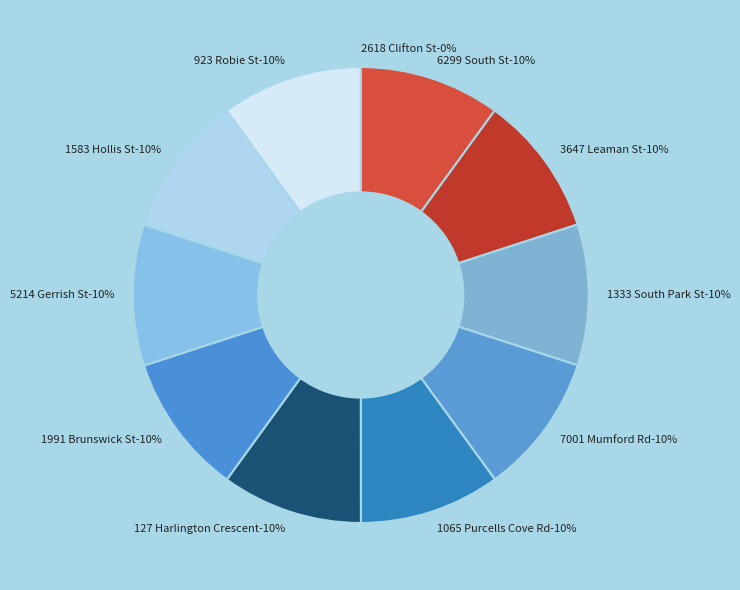

What is the ratio of the value at 7001 Mumford Rd to the value at 3647 Leaman St?

1.0